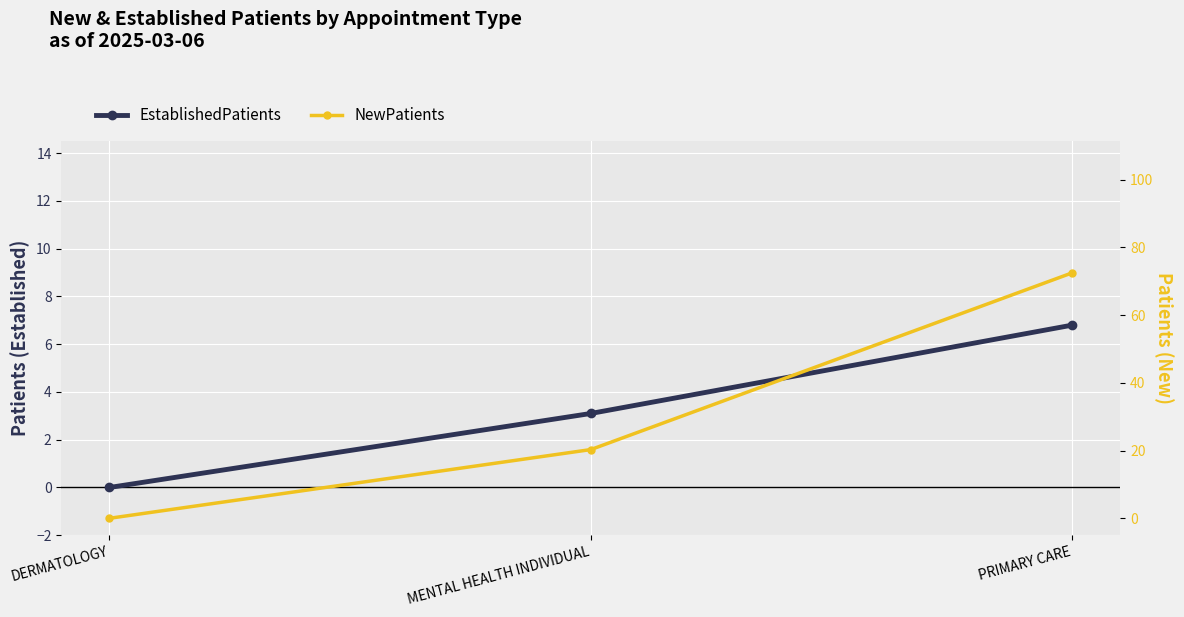

Is it true that EstablishedPatients equals -3.2 at DERMATOLOGY?

False